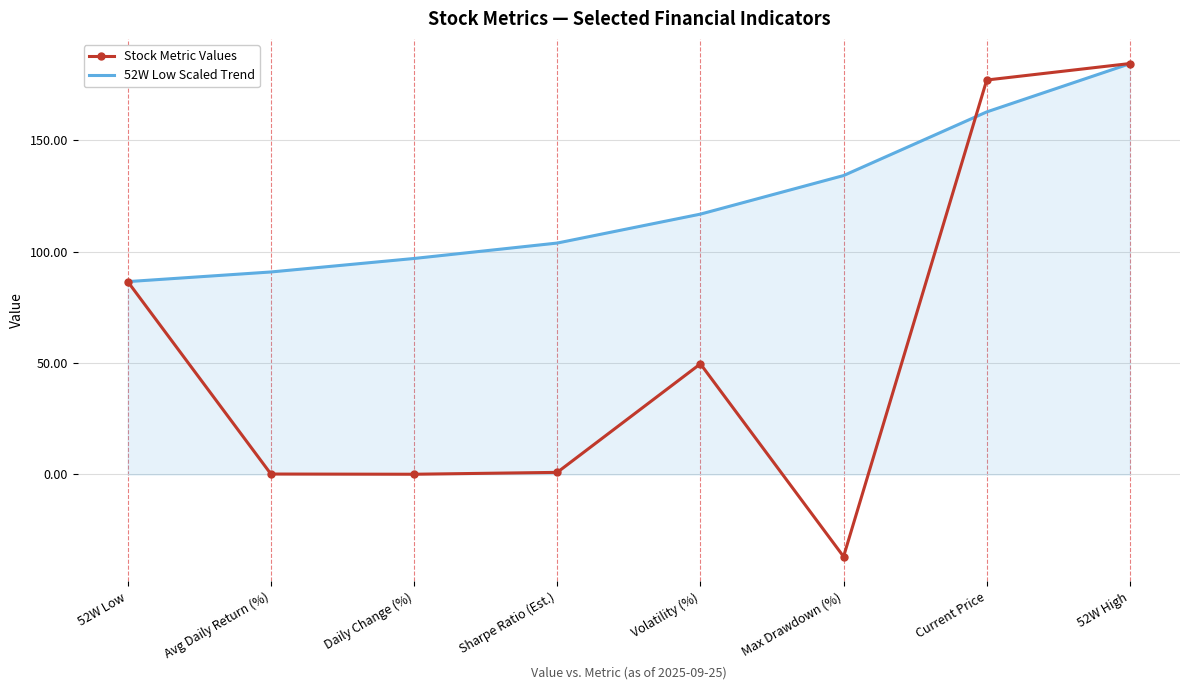

Rank the series by their average value, from highest to lowest.

52W Low Scaled Trend, Stock Metric Values